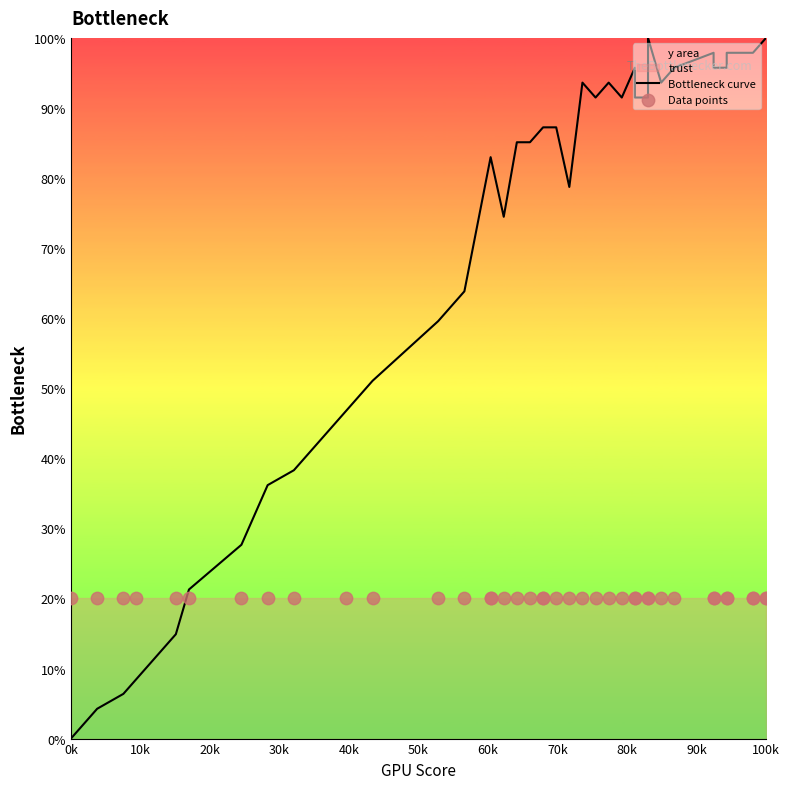

Is the value of Bottleneck curve at 38 greater than the value of Data points at 37?

Yes